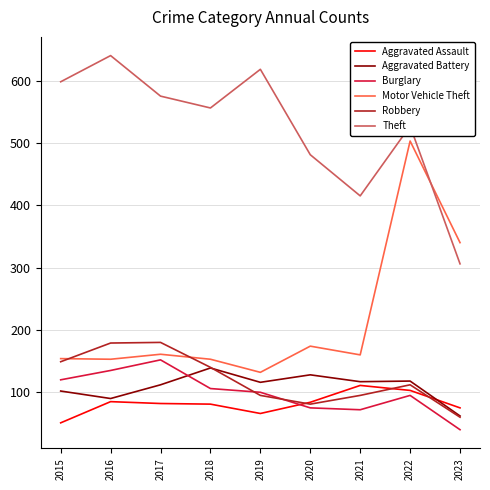

List the labels in order of Theft value, largest first.

2016, 2019, 2015, 2017, 2018, 2022, 2020, 2021, 2023